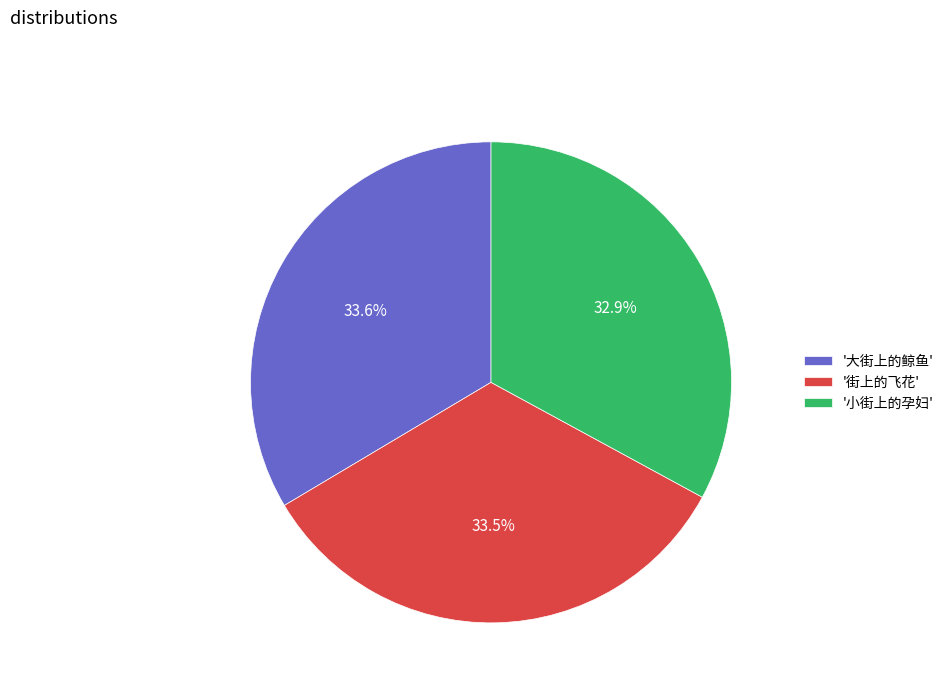

What is the smallest slice in the pie chart?

'小街上的孕妇'